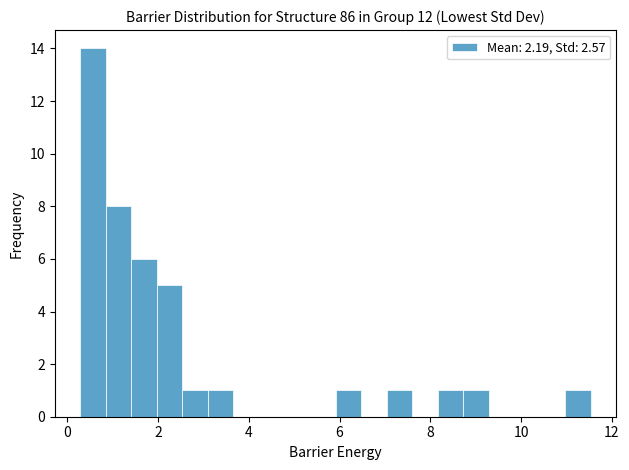

Read against the x-axis, roughly where is the centre of the tallest bar?

0.6